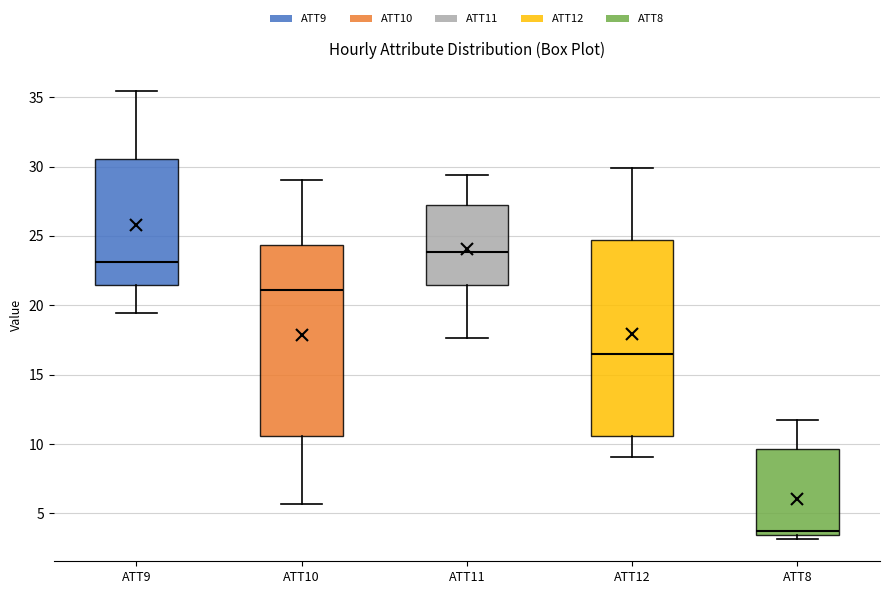

Which box's median line is the highest?

ATT11